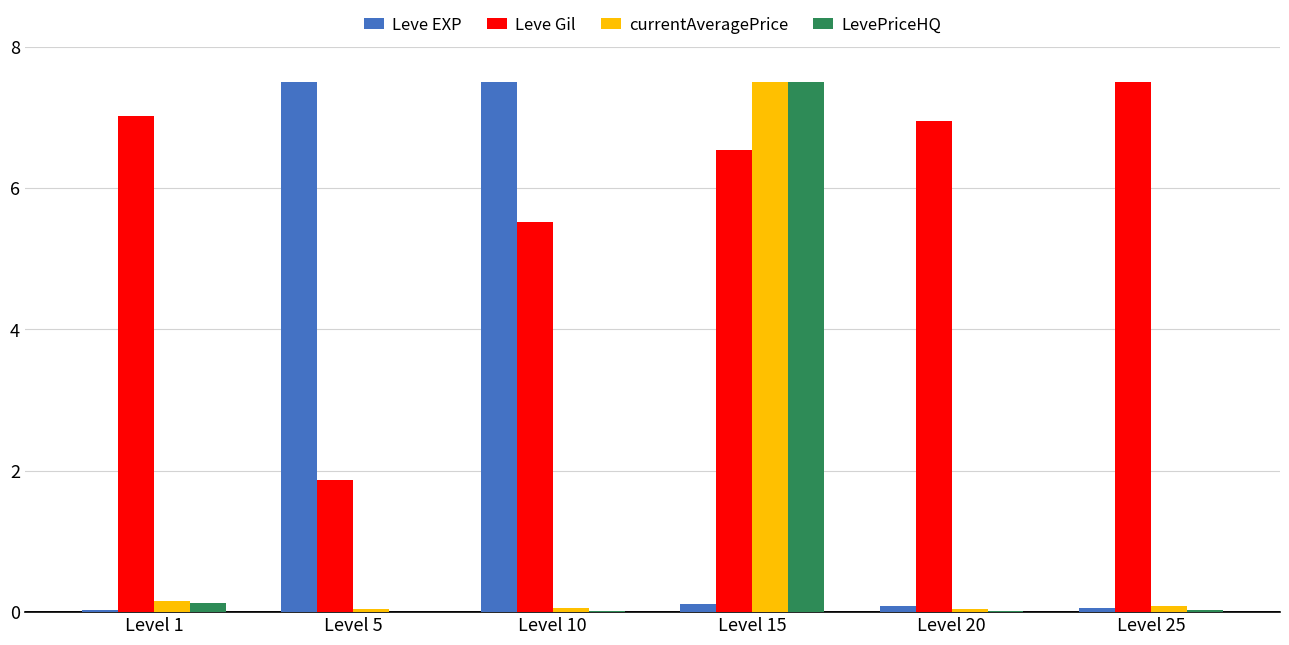

Which series has the largest total across all categories?

Leve Gil